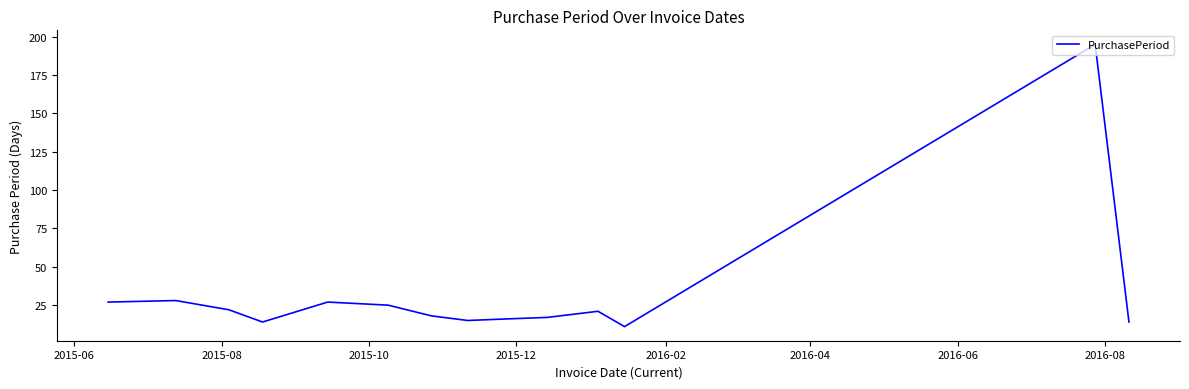

What is the smallest value displayed?

11